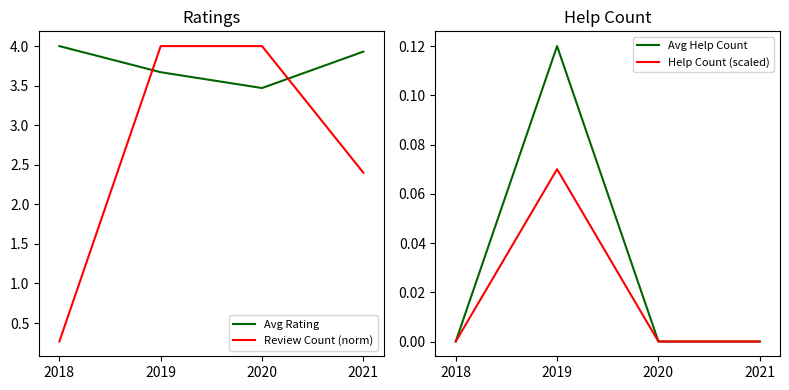

At which label does Avg Rating reach its minimum?

2020